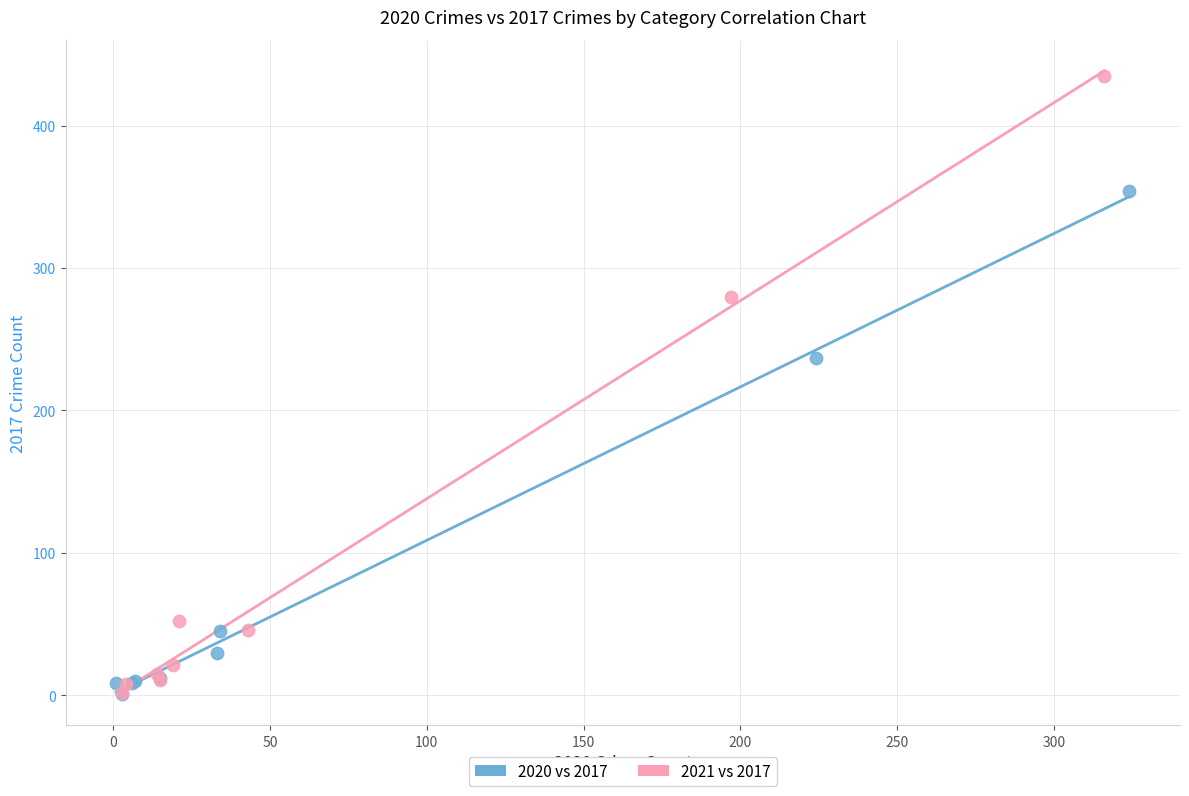

Which series has the widest spread of Y values?

2021 vs 2017